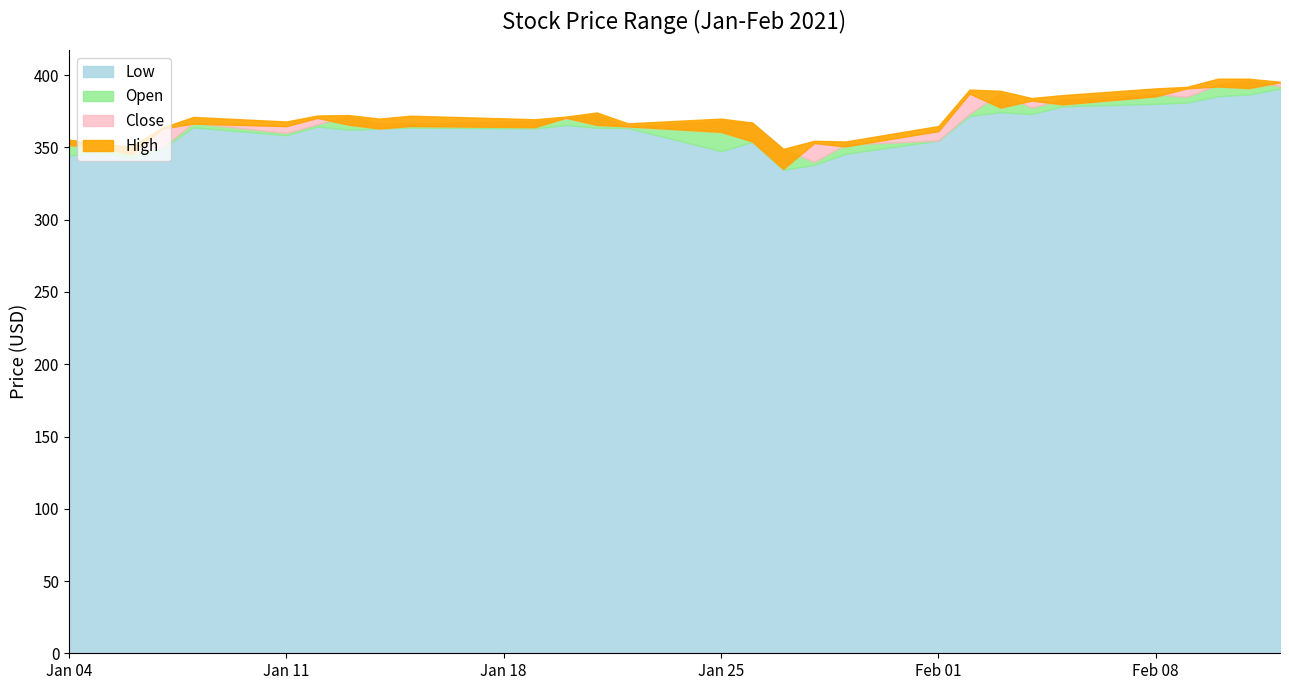

Which series has the largest range (max minus min)?

Close